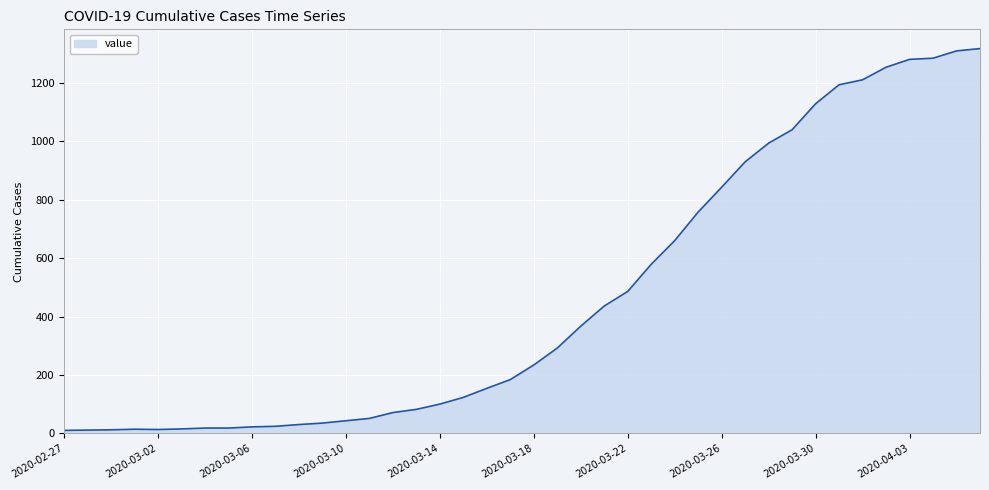

What is the maximum value shown in the chart?

1318